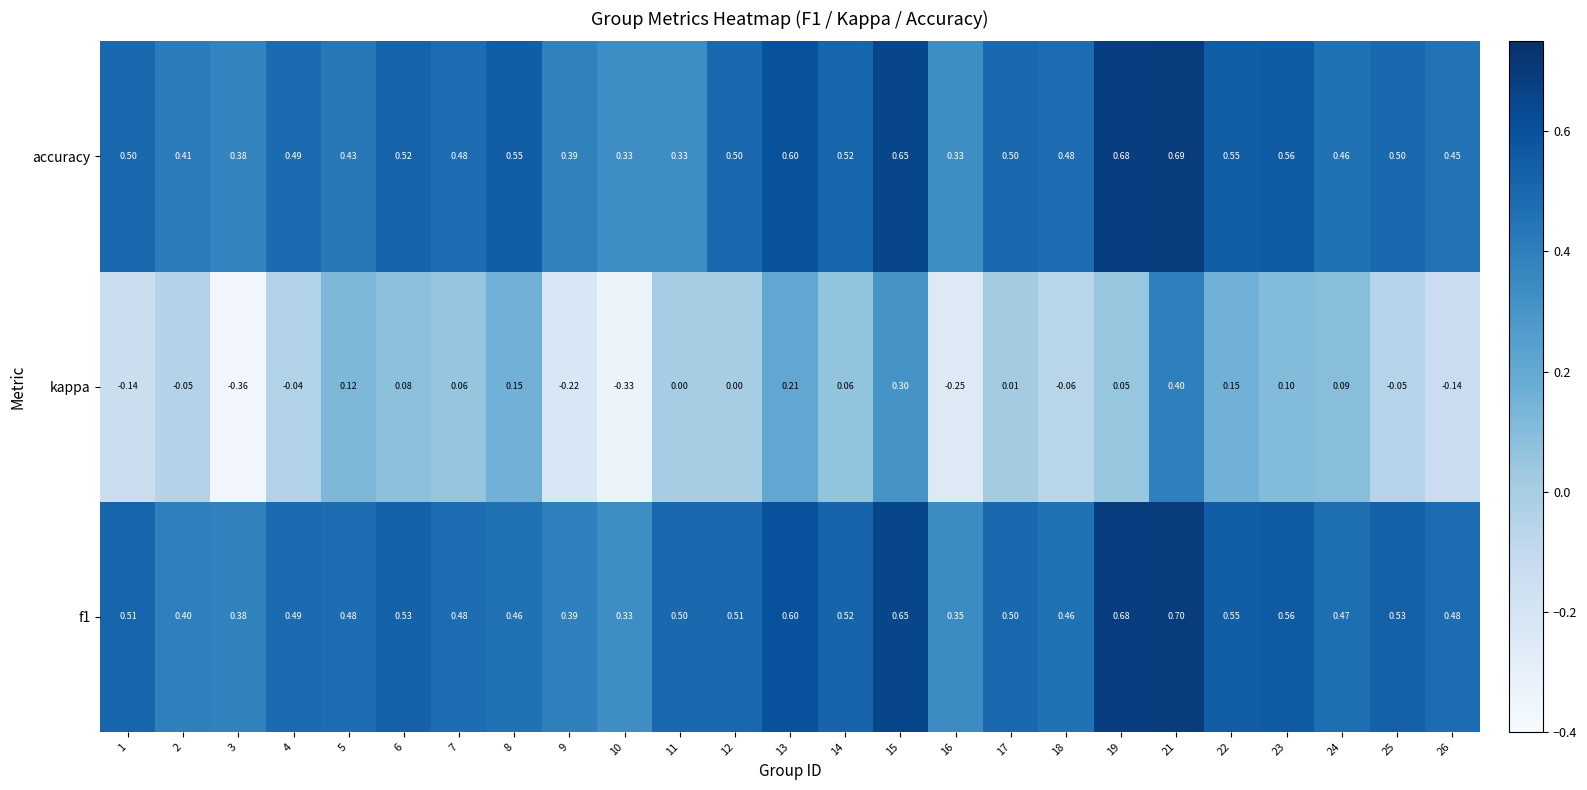

How many series are shown in this chart?

3